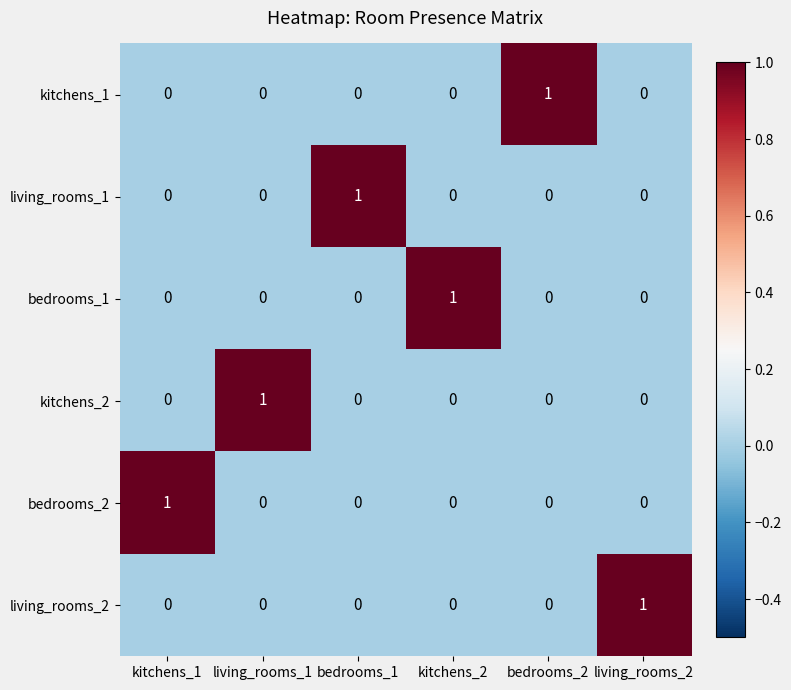

At how many categories does at least one series exceed 0?

6